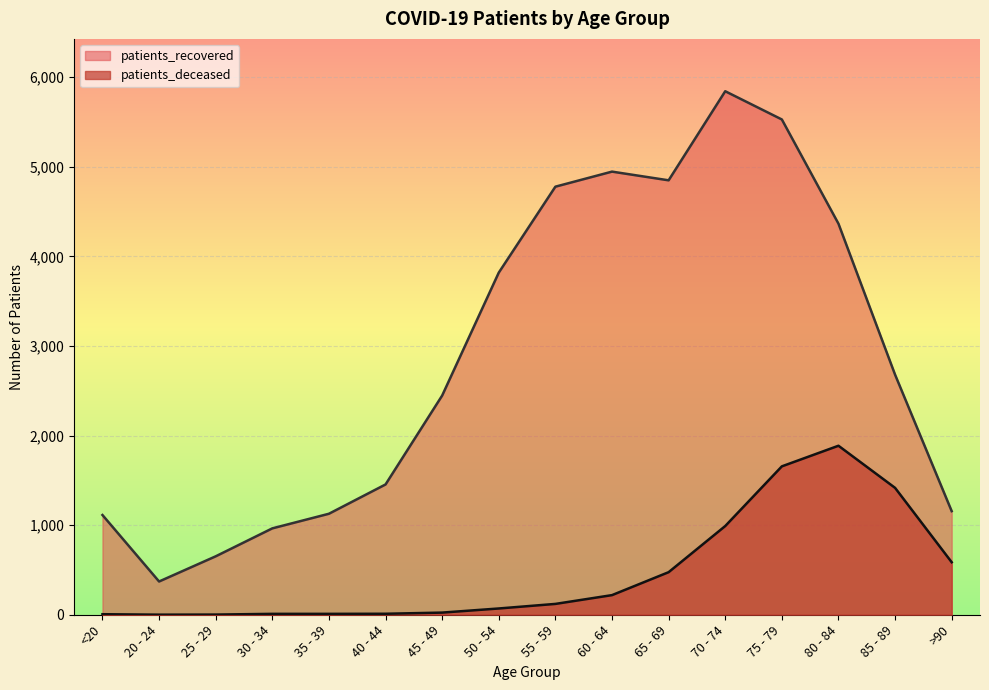

In patients_recovered, how many points are lower than both neighbors (excluding endpoints)?

2